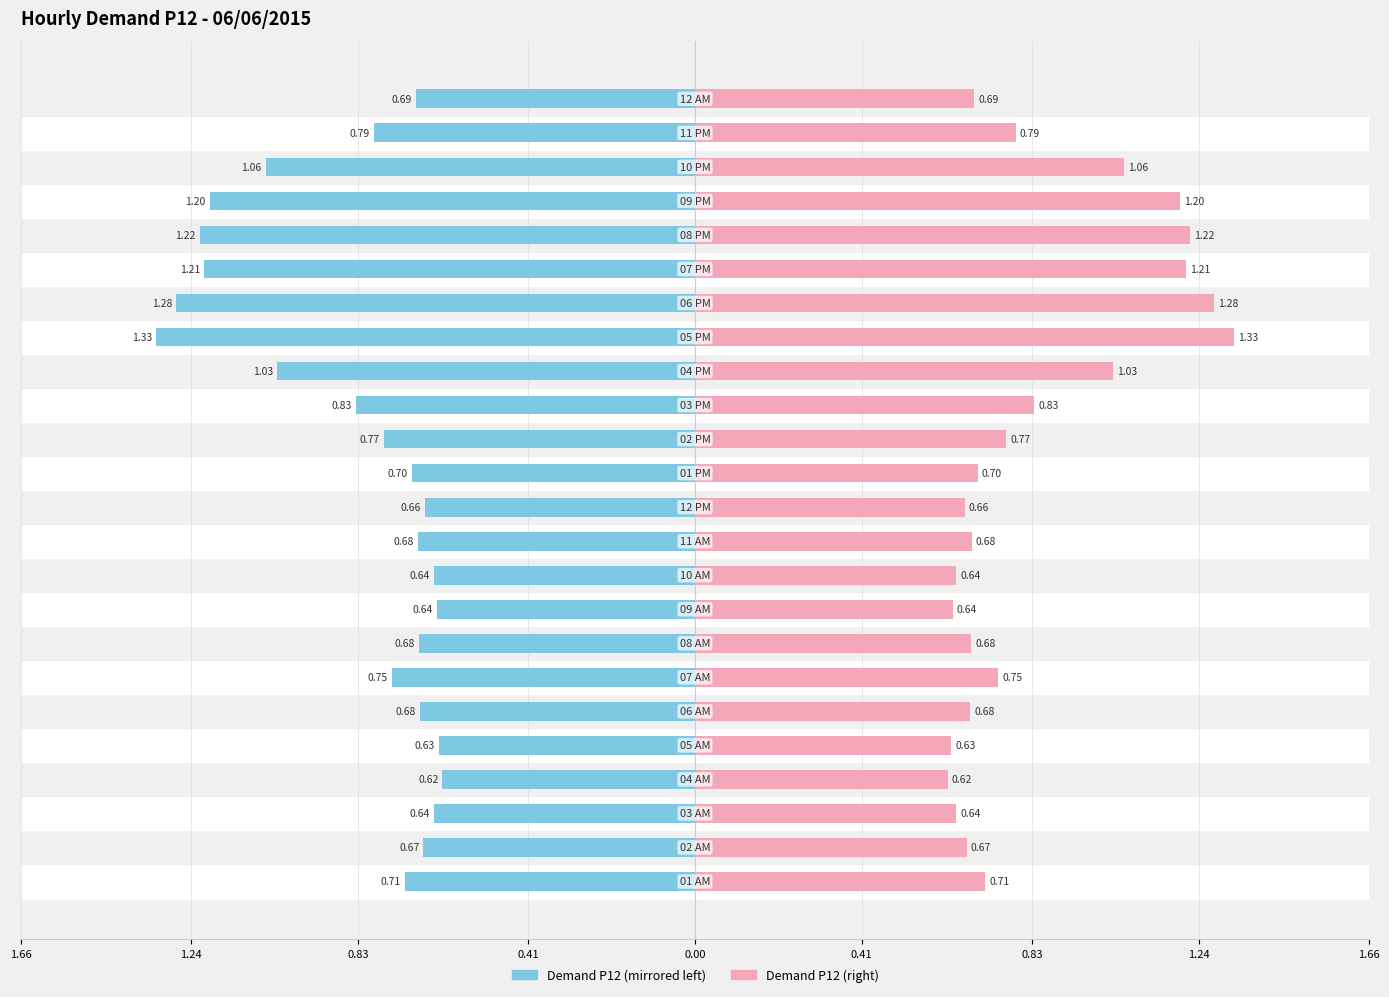

How many bars are there in each group?

2